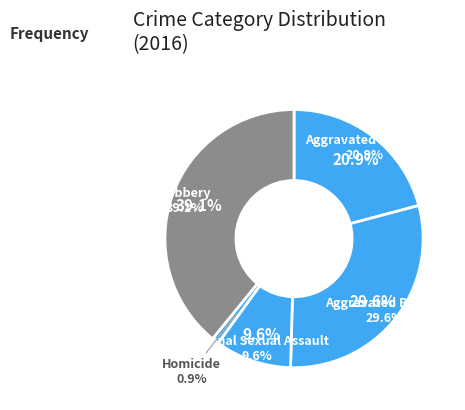

Is it true that Criminal Sexual Assault is 1% of the pie?

False